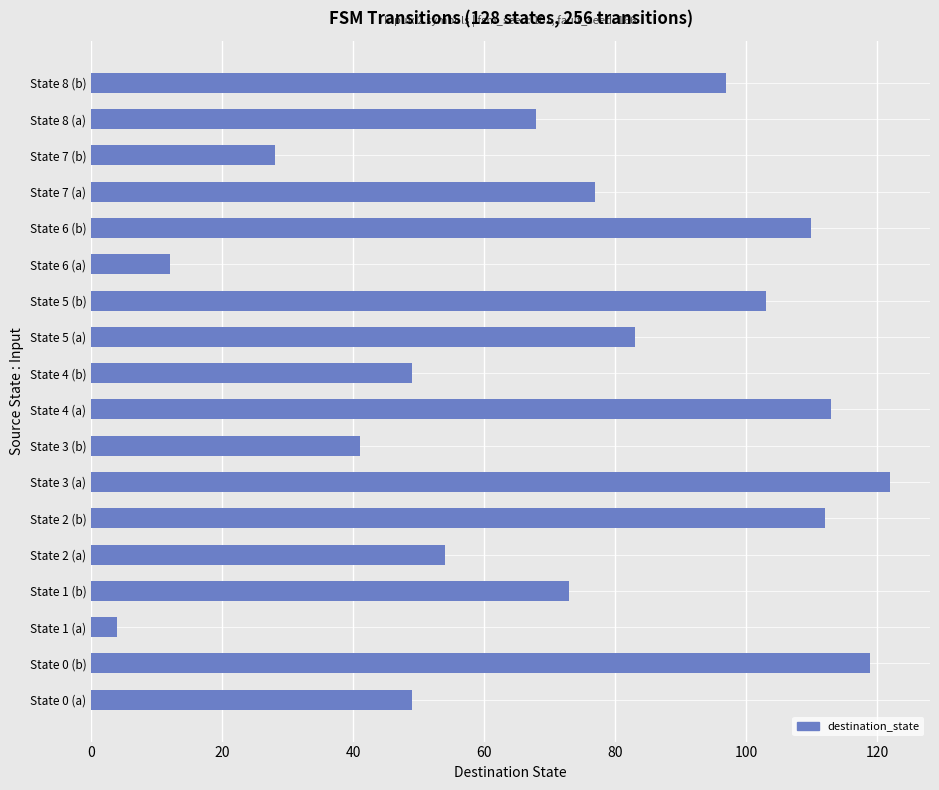

What is the minimum value shown in the chart?

4